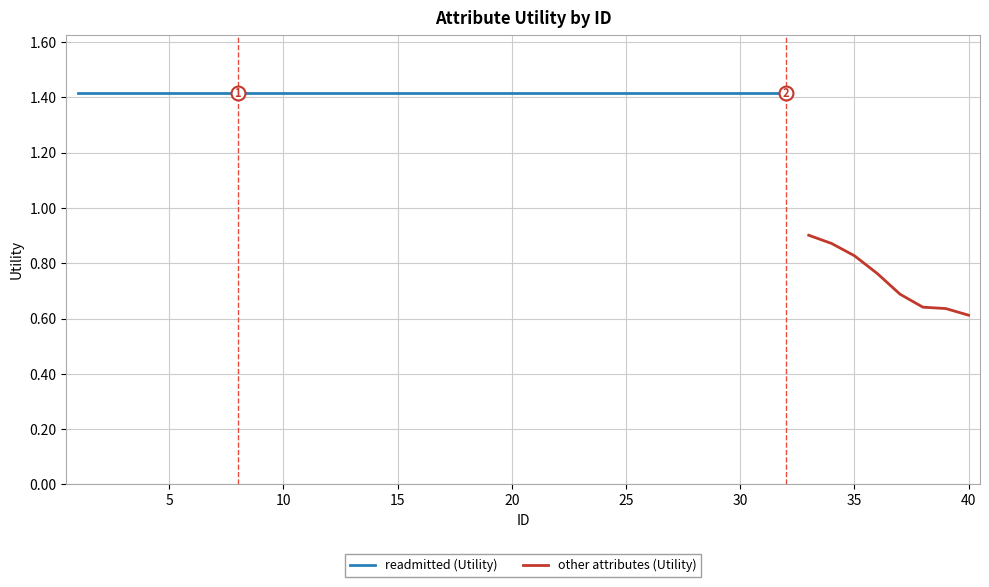

True or false: the data has more than 2 interior local peaks.

False